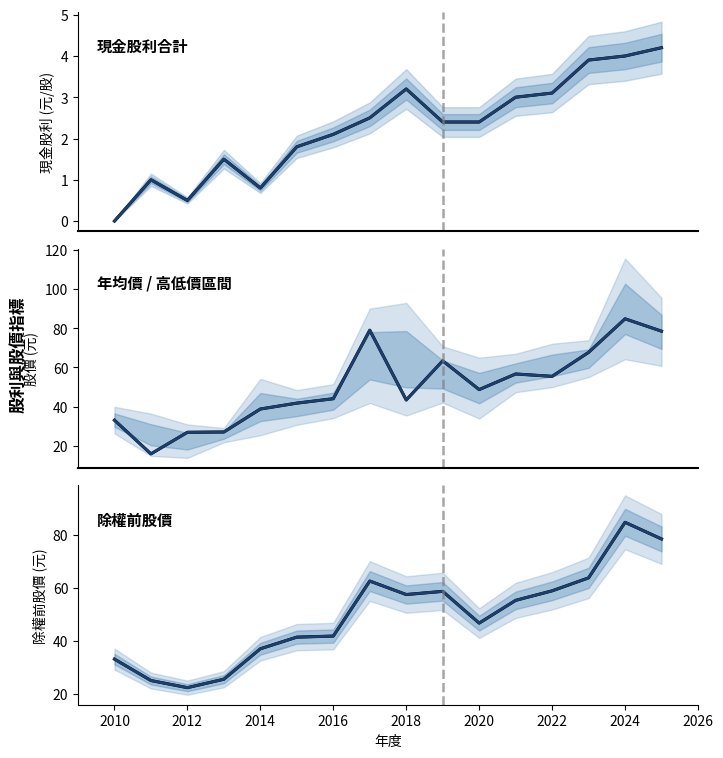

Between 2022 and 10, which series saw the biggest shift?

年均價